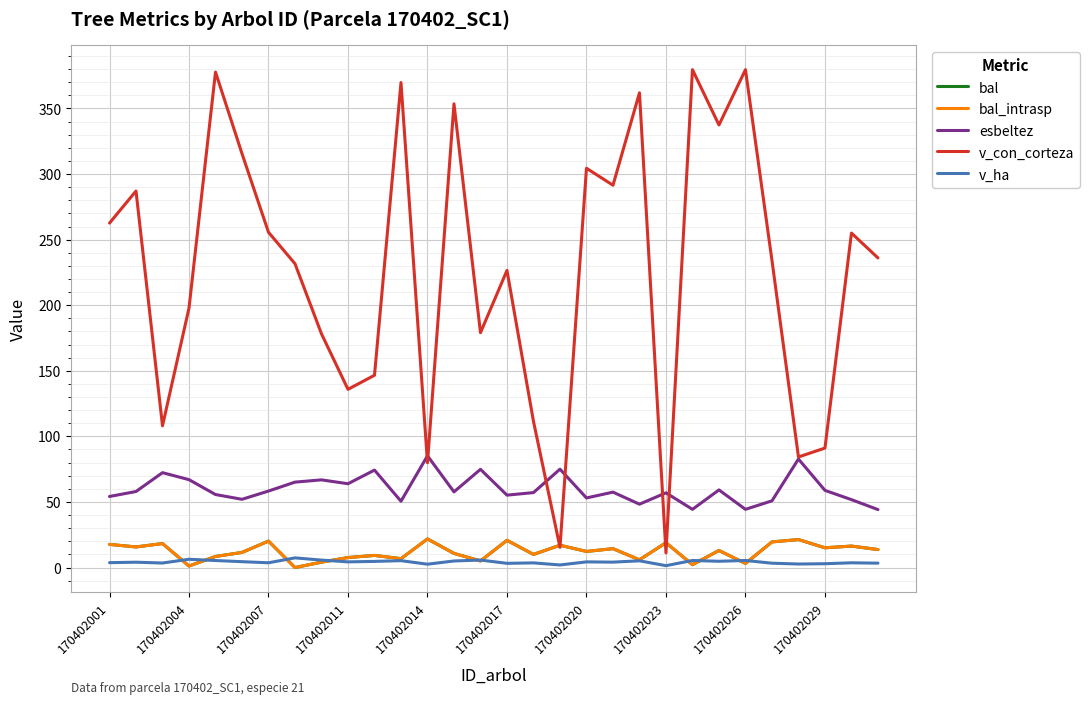

Does the chart have visible grid lines?

Yes